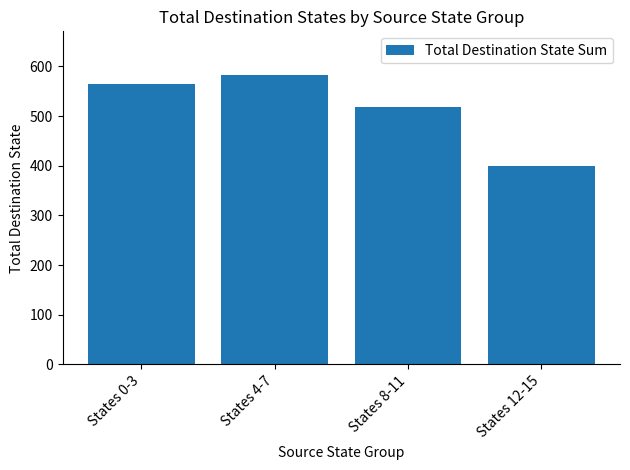

What value does the data have at States 0-3, to the nearest 50?

550